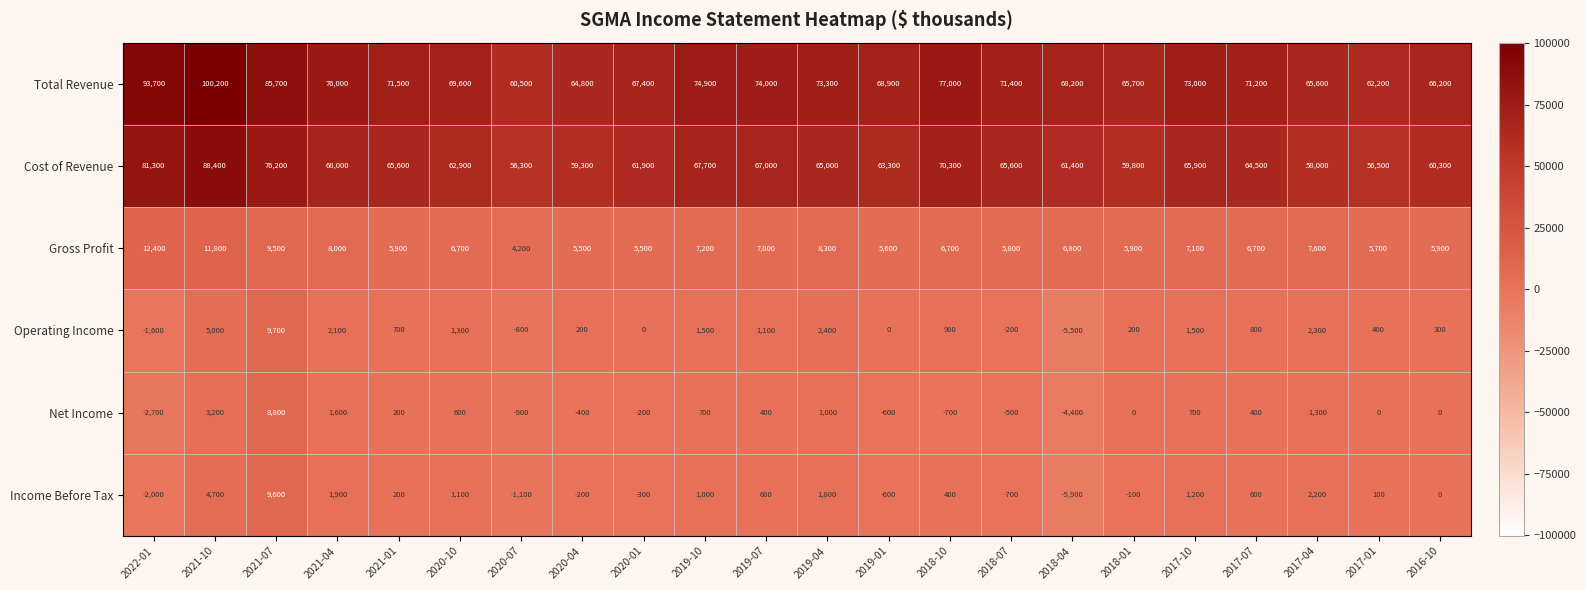

At which label is Gross Profit closest to 8300?

2019-04